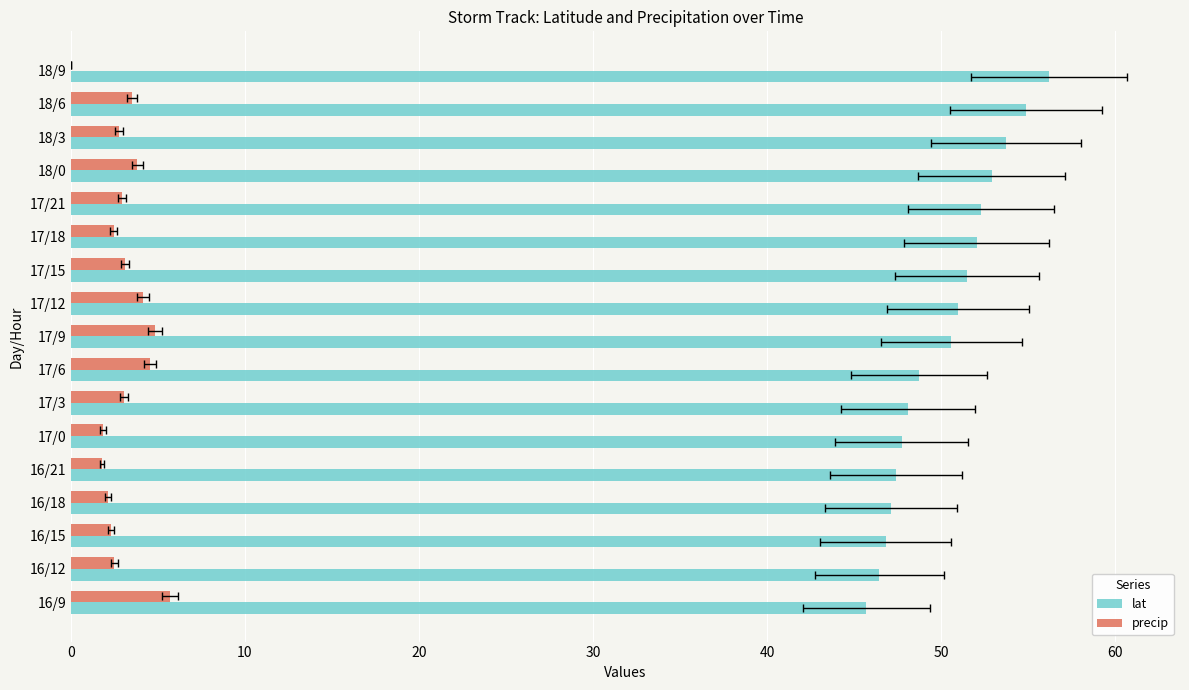

Is it true that lat equals 12.1 at 17/6?

False